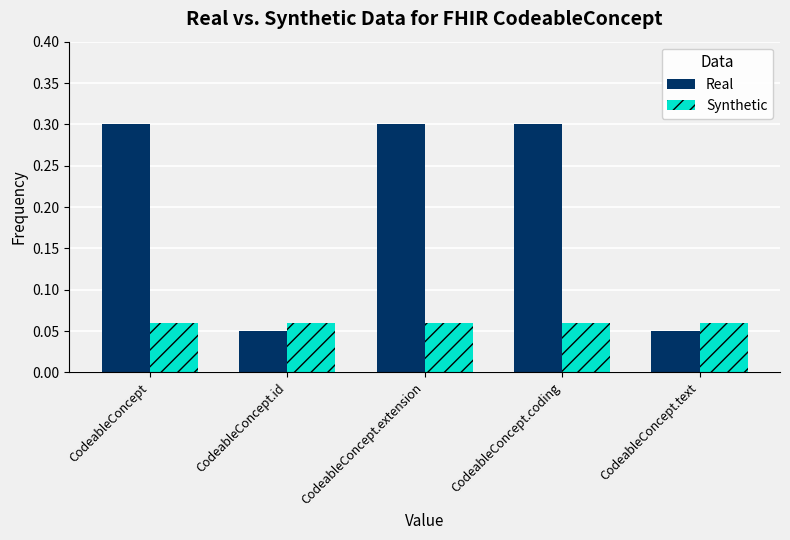

Rank the series by their maximum value, from highest to lowest.

Real, Synthetic